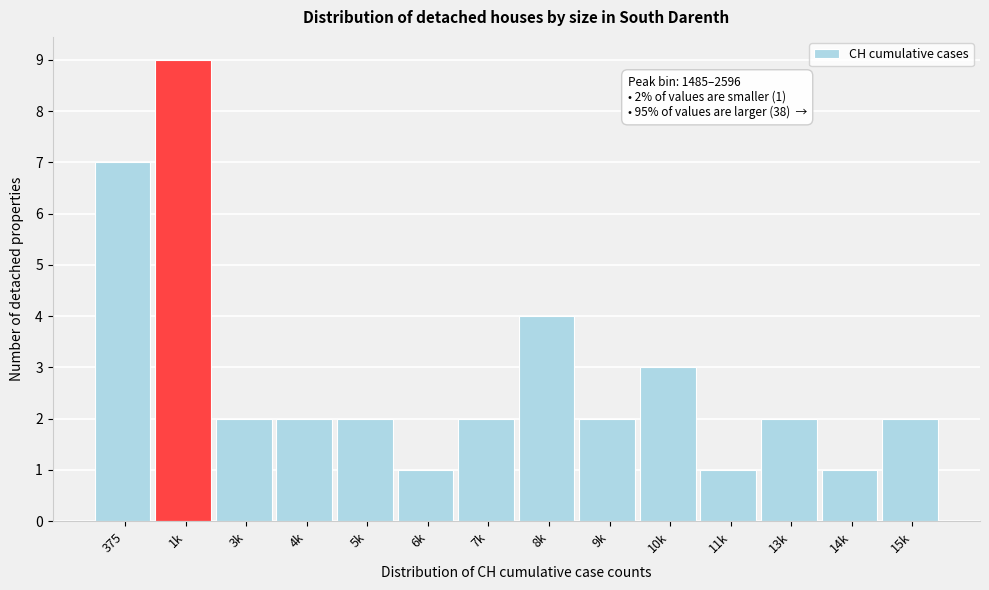

Reading right to left, what are all the values shown in this chart?

15k=2	14k=1	13k=2	11k=1	10k=3	9k=2	8k=4	7k=2	6k=1	5k=2	4k=2	3k=2	1k=9	375=7